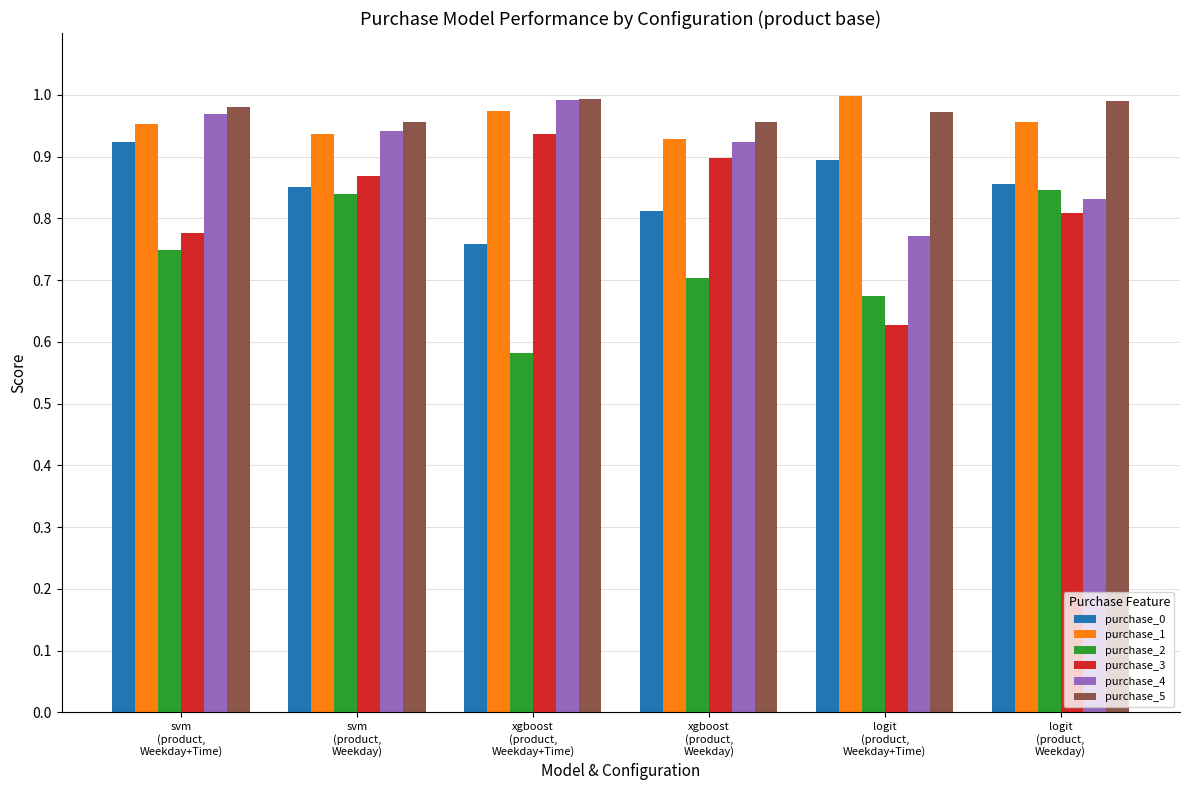

What is the sum of all purchase_1 values?

5.7